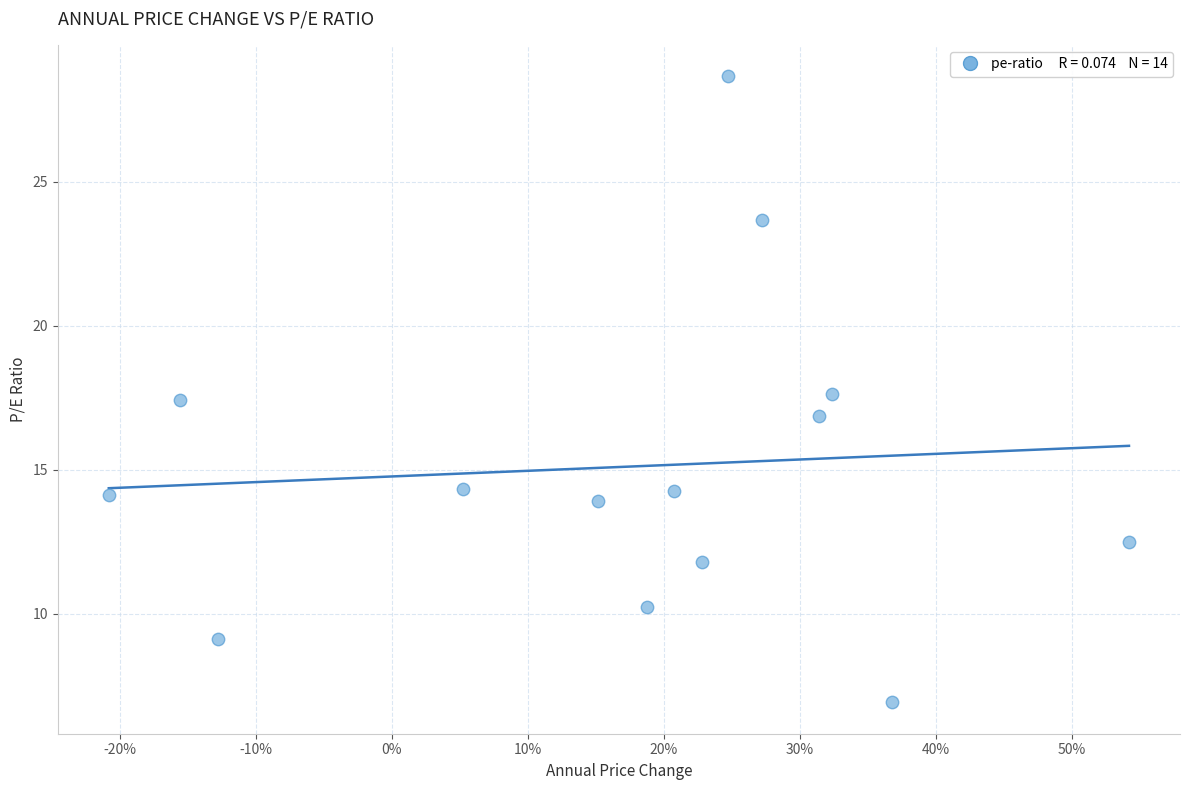

What is the range of X values (max minus min)?

0.8